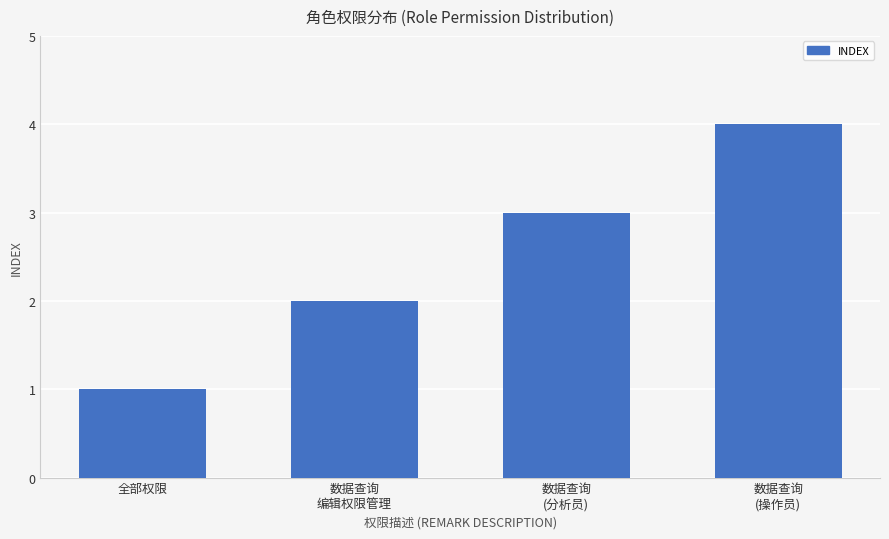

What value does the data have at 数据查询
编辑权限管理?

2